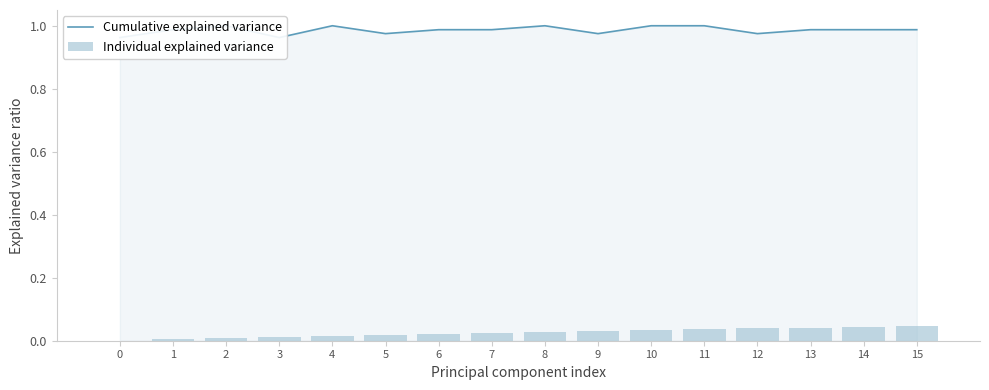

Reading left to right, transcribe all the data shown in this chart.

Cumulative explained variance: 0=1.0	1=1.0	2=1.0	3=1.0	4=1.0	5=1.0	6=1.0	7=1.0	8=1.0	9=1.0	10=1.0	11=1.0	12=1.0	13=1.0	14=1.0	15=1.0
Individual explained variance: 0=0.0	1=0.0	2=0.0	3=0.0	4=0.0	5=0.0	6=0.0	7=0.0	8=0.0	9=0.0	10=0.0	11=0.0	12=0.0	13=0.0	14=0.0	15=0.0